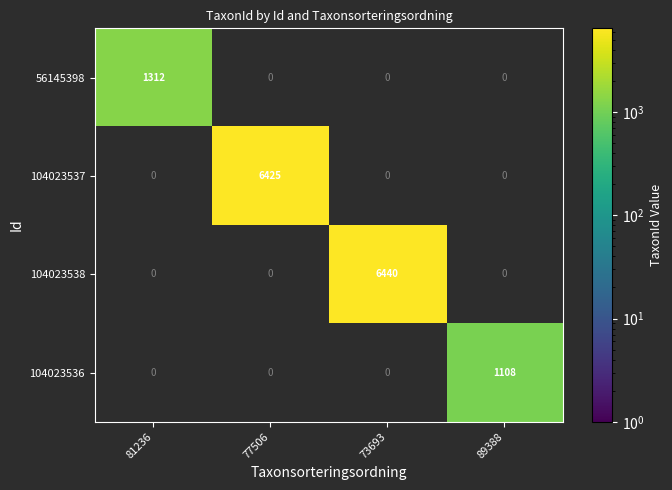

True or false: 104023538 has a value of 10866 at 73693.

False